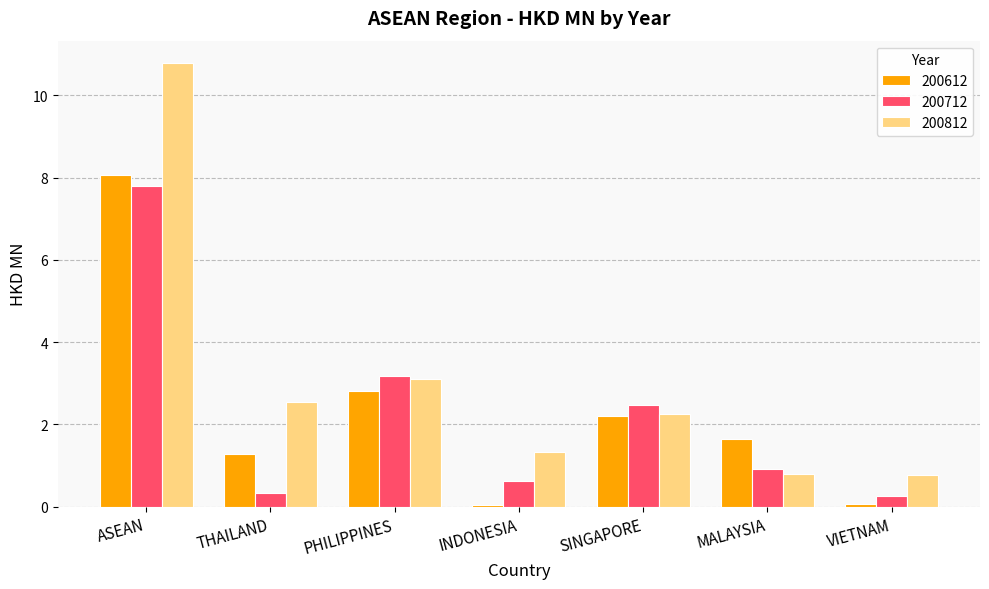

What is the total value across all series at VIETNAM?

1.1